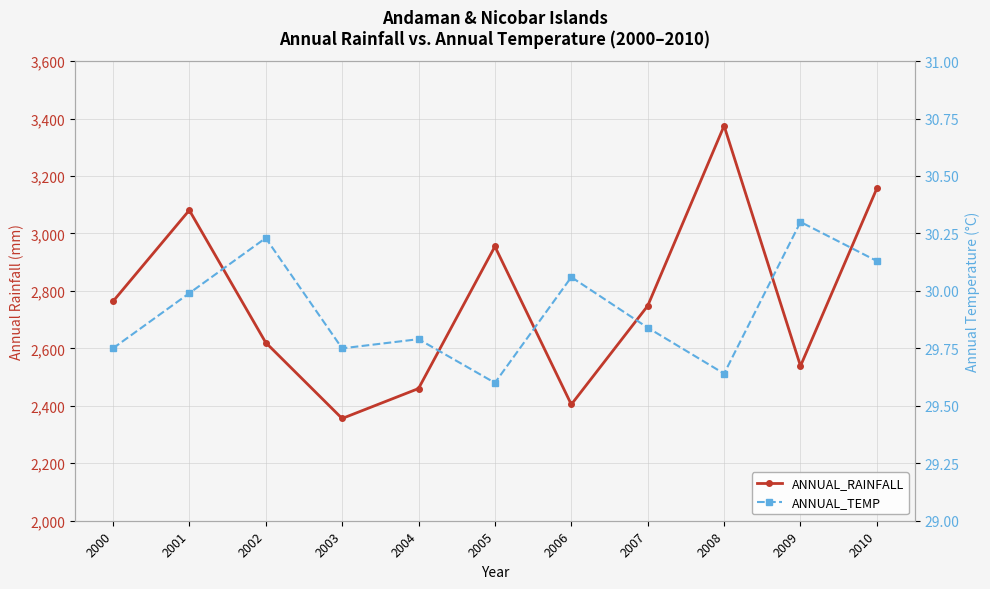

What is the sum of the ANNUAL_RAINFALL values at 2005 and 2002?

5574.9